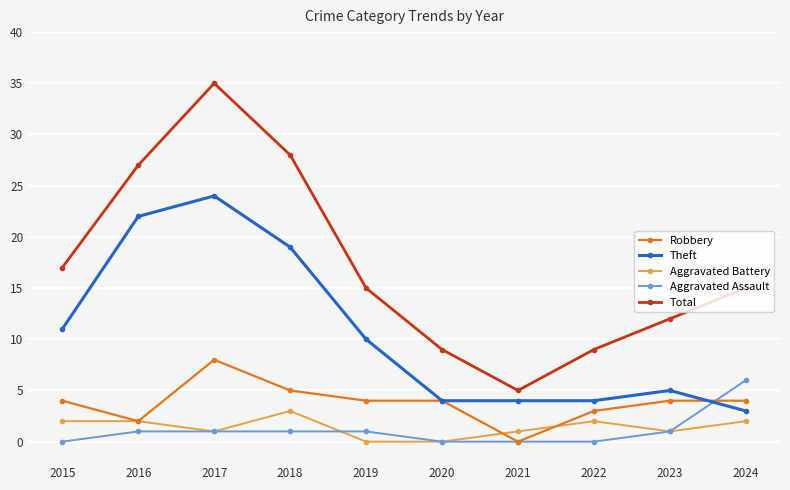

What value does the Robbery series have at 2022?

3